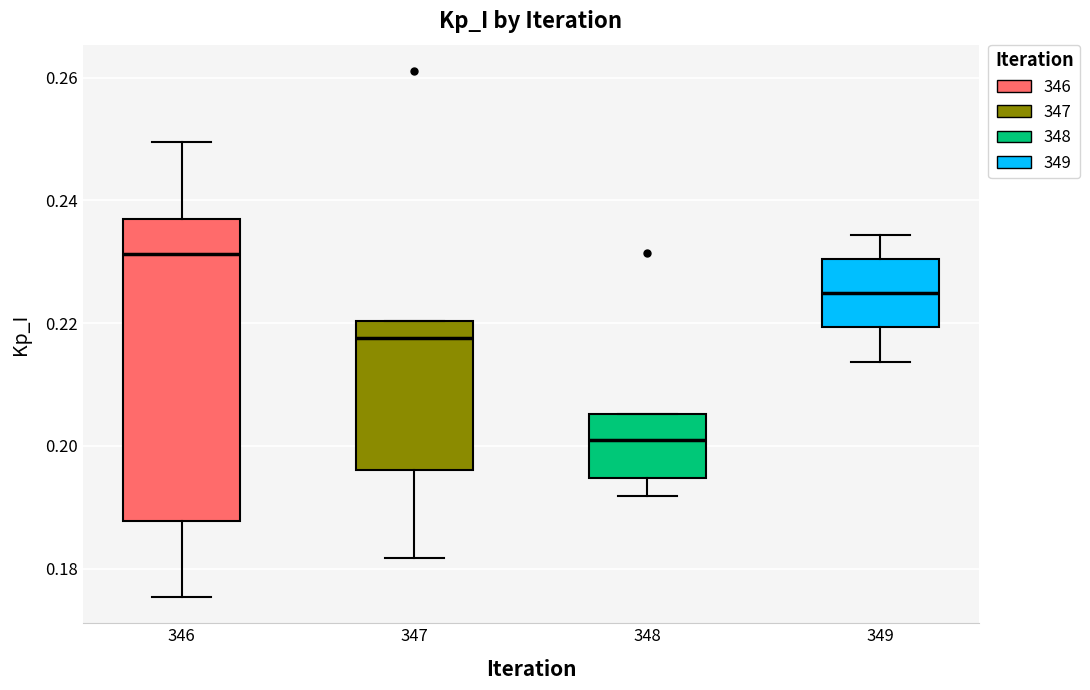

Which box is the tallest, from its lower edge to its upper edge?

346